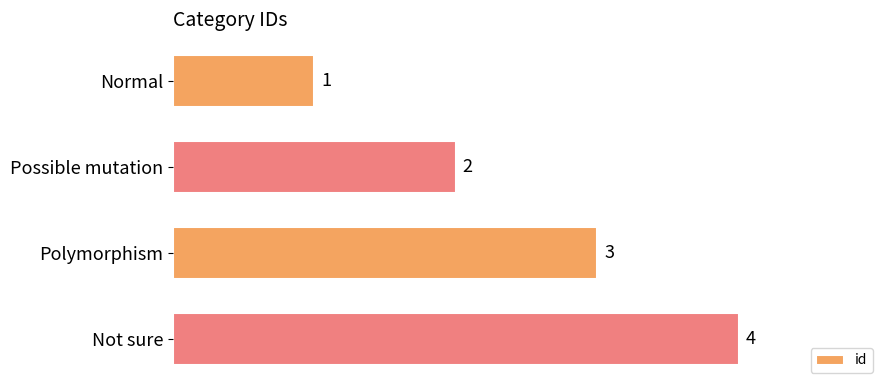

How many series are shown in this chart?

1